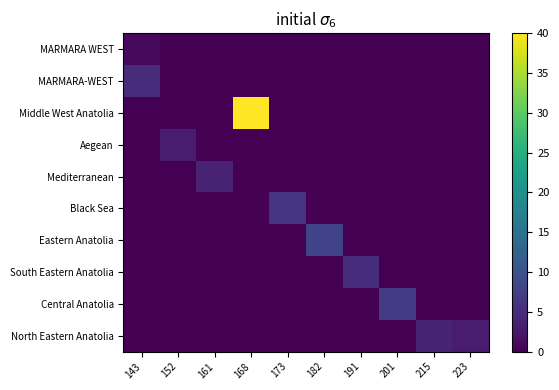

Reading right to left, what are all the values shown in this chart?

MARMARA WEST: 223=0	215=0	201=0	191=0	182=0	173=0	168=0	161=0	152=0	143=1
MARMARA-WEST: 223=0	215=0	201=0	191=0	182=0	173=0	168=0	161=0	152=0	143=5
Middle West Anatolia: 223=0	215=0	201=0	191=0	182=0	173=0	168=40	161=0	152=0	143=0
Aegean: 223=0	215=0	201=0	191=0	182=0	173=0	168=0	161=0	152=3	143=0
Mediterranean: 223=0	215=0	201=0	191=0	182=0	173=0	168=0	161=4	152=0	143=0
Black Sea: 223=0	215=0	201=0	191=0	182=0	173=6	168=0	161=0	152=0	143=0
Eastern Anatolia: 223=0	215=0	201=0	191=0	182=8	173=0	168=0	161=0	152=0	143=0
South Eastern Anatolia: 223=0	215=0	201=0	191=5	182=0	173=0	168=0	161=0	152=0	143=0
Central Anatolia: 223=0	215=0	201=7	191=0	182=0	173=0	168=0	161=0	152=0	143=0
North Eastern Anatolia: 223=3	215=4	201=0	191=0	182=0	173=0	168=0	161=0	152=0	143=0